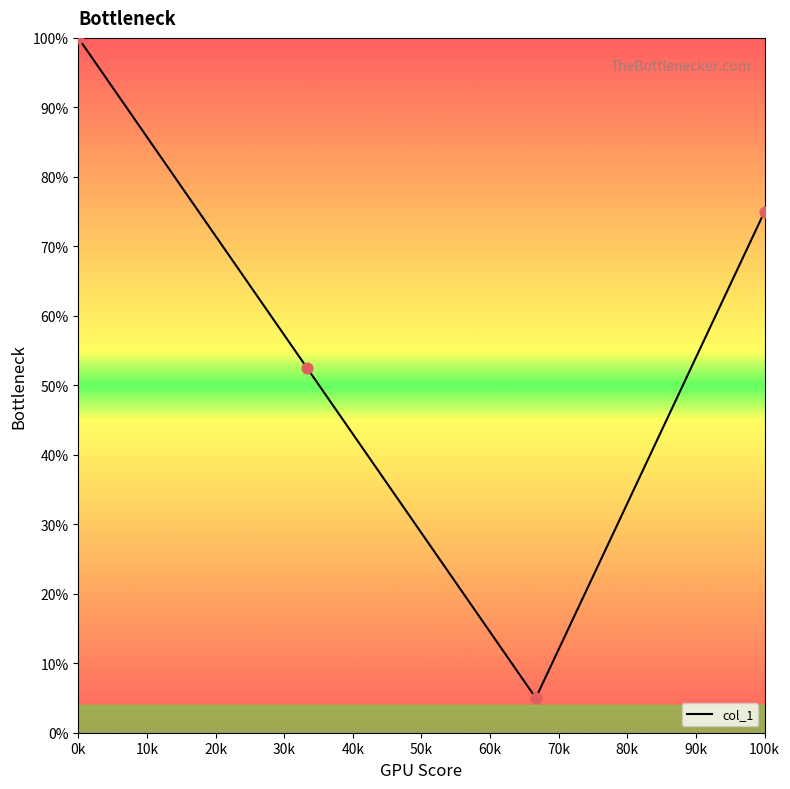

What is the difference between the maximum and second lowest values?

47.5